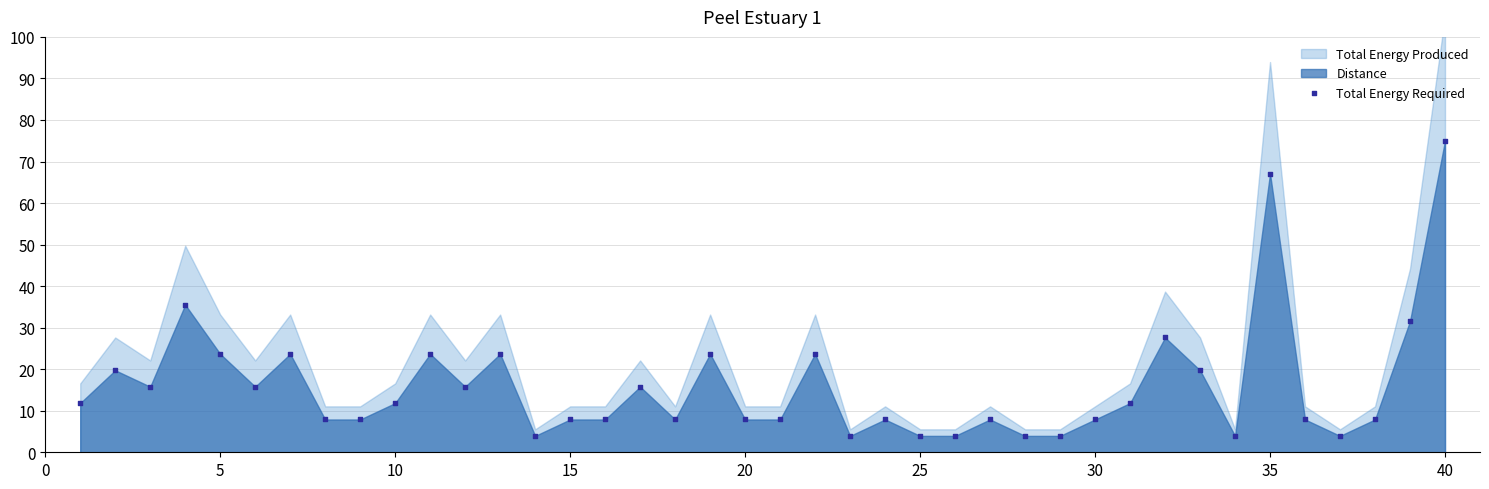

What is the range of X values (max minus min)?

39.0